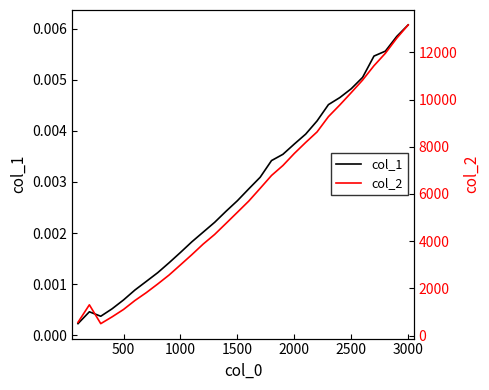

Which category has the highest value in the col_1 series?

3000